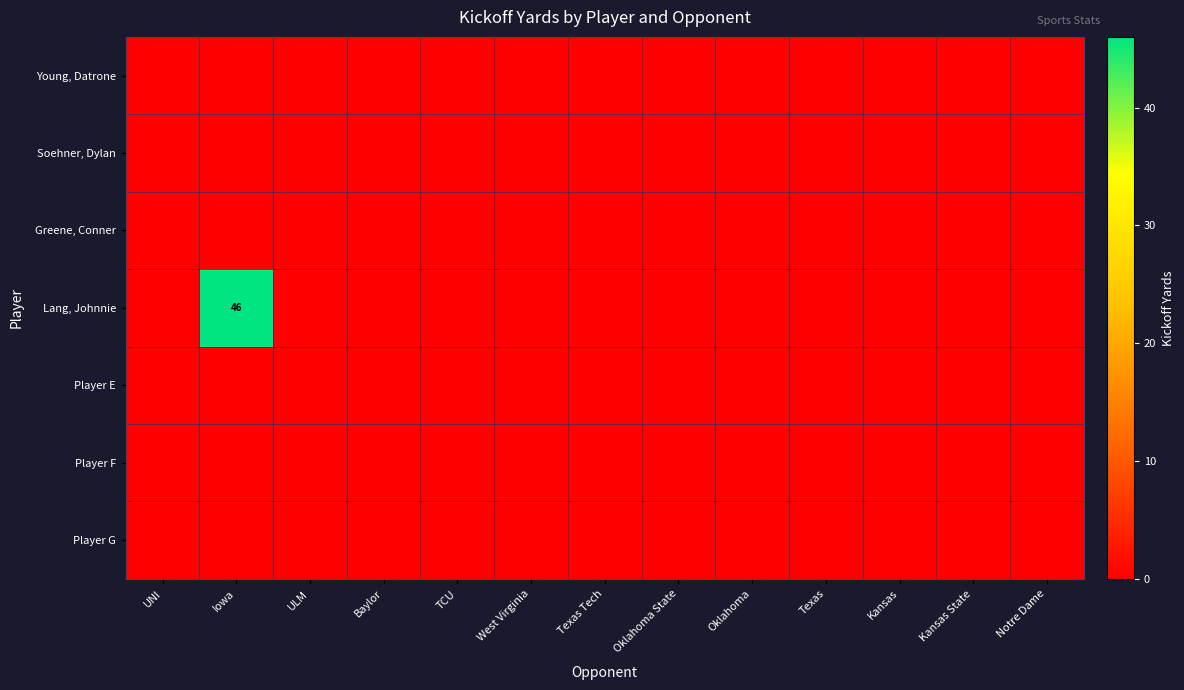

Which label corresponds to the largest value in the chart?

Iowa